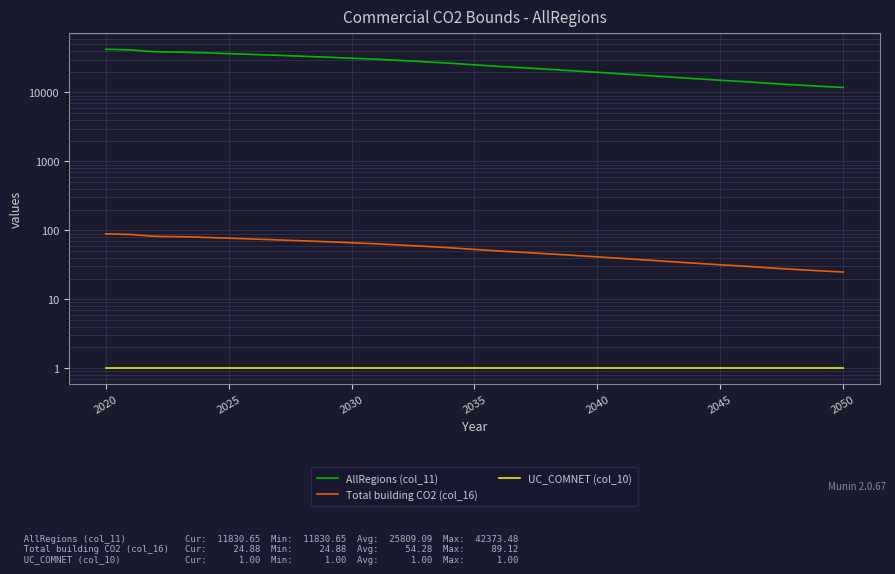

True or false: AllRegions (col_11) has more than 2 interior local peaks.

False